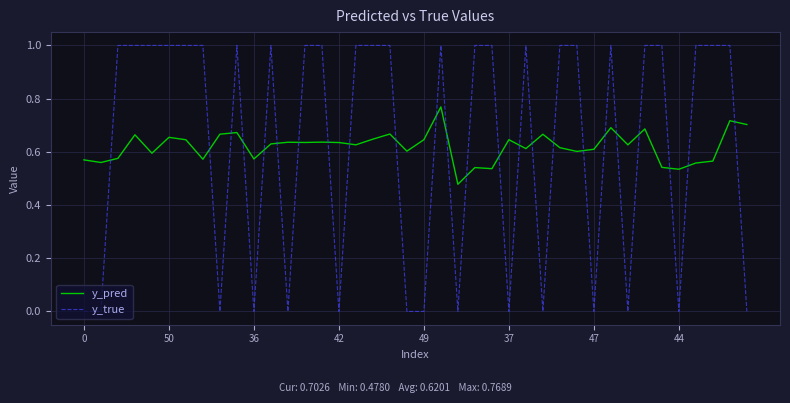

How many y_pred values are between 0 and 1?

40